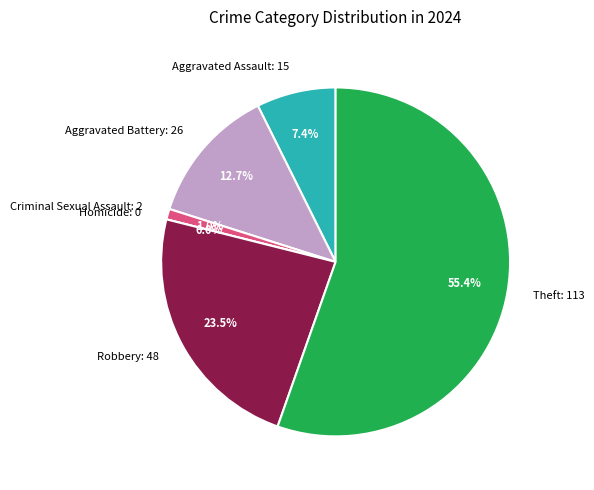

To the nearest percent, what is the difference between the Aggravated Assault and Theft slice percentages?

48%